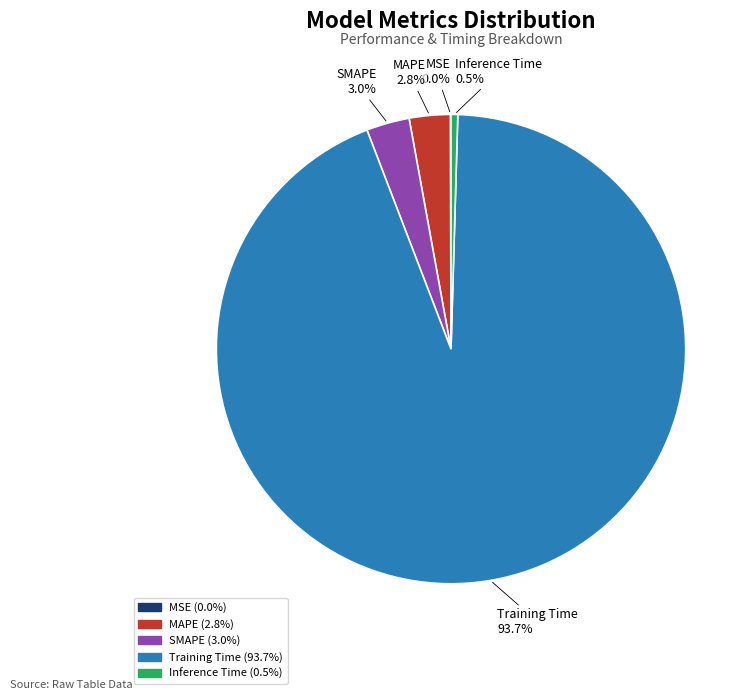

What is the largest slice in the pie chart?

Training Time